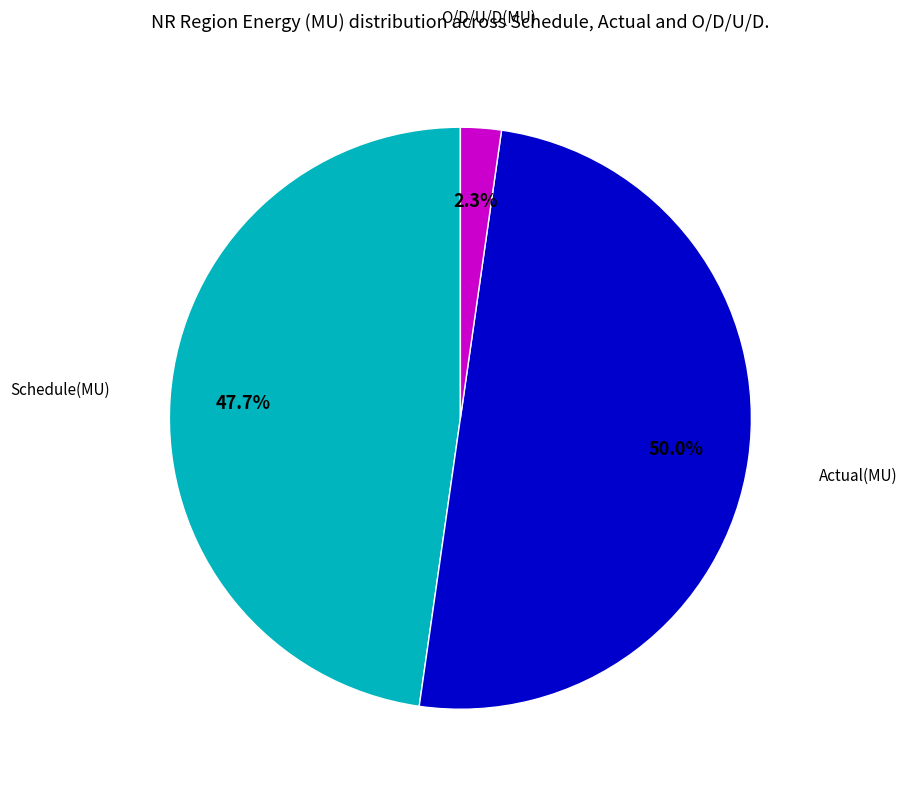

How many slices are in this pie chart?

3